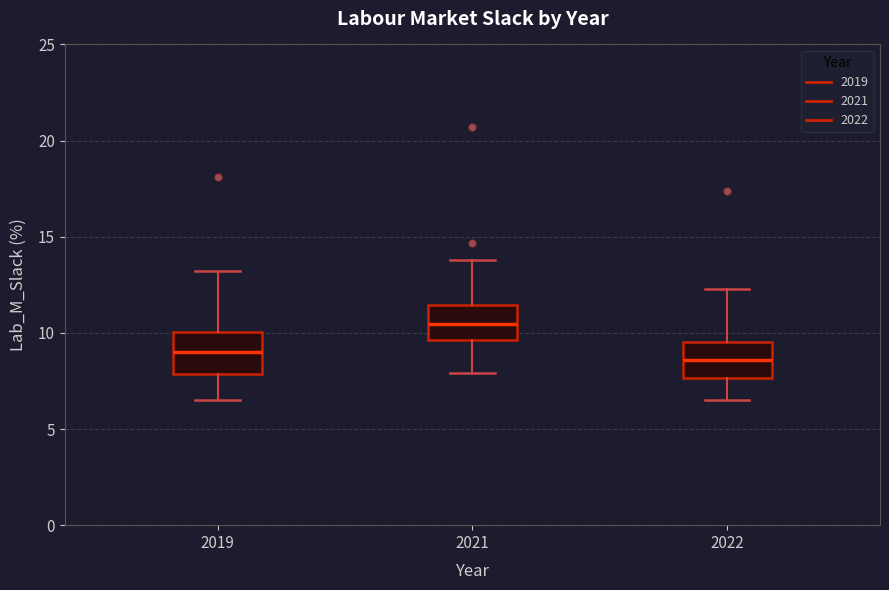

Which box's median line is the highest?

2021